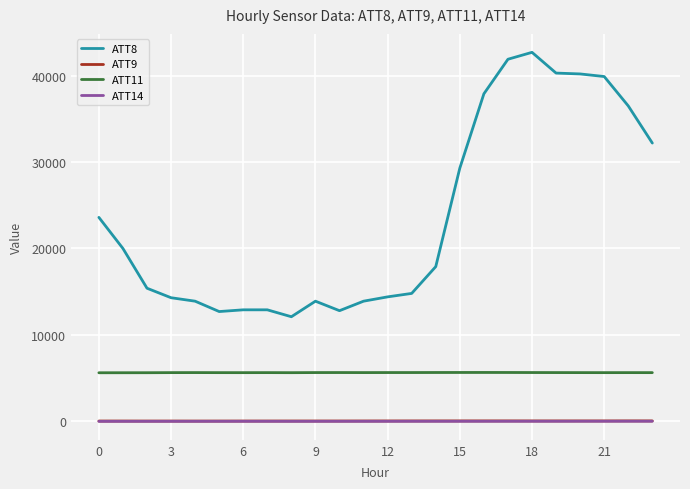

True or false: ATT8 and ATT11 intersect in this chart.

False